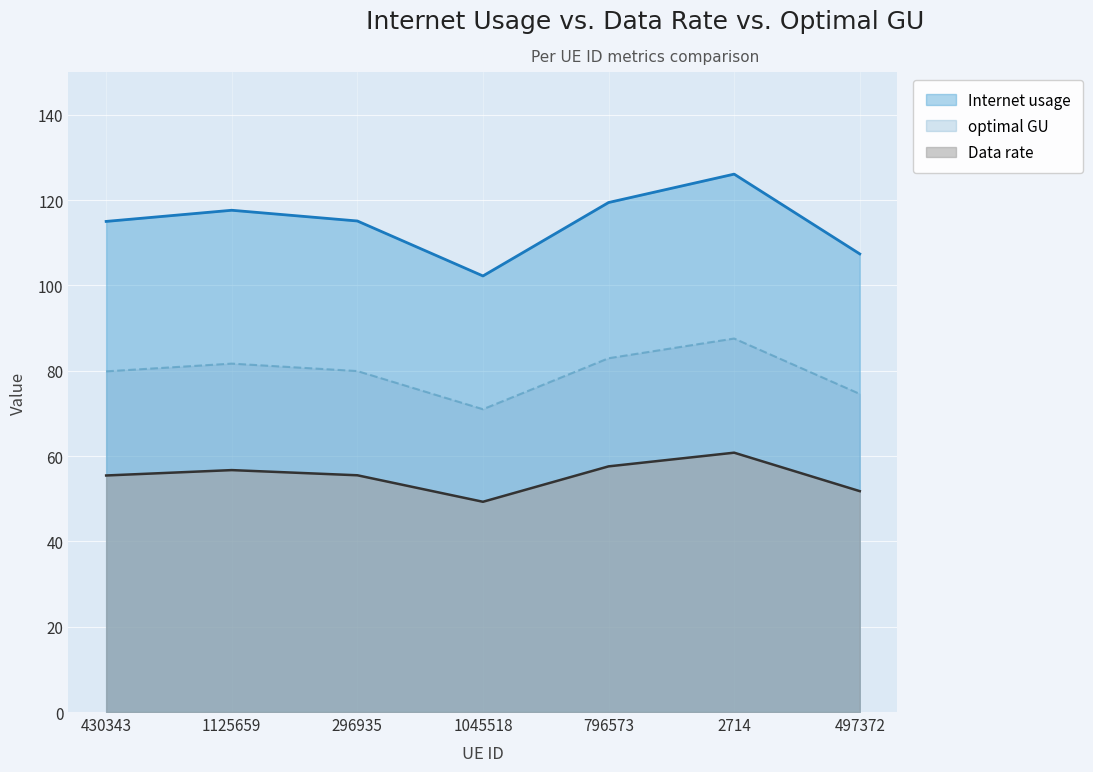

The value of Internet usage at 497372 is 83.9. True or false?

False